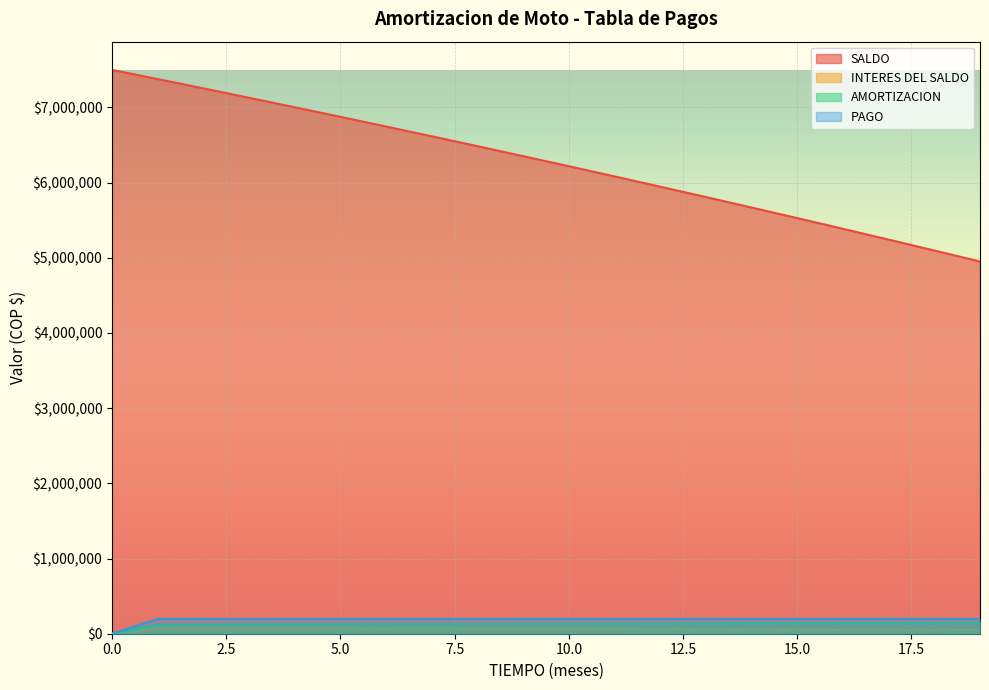

True or false: SALDO and INTERES DEL SALDO cross at least once.

False